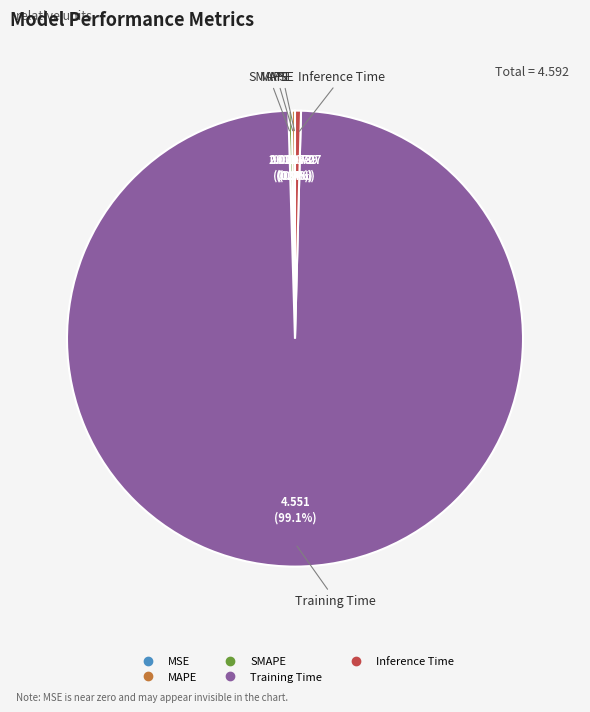

Is there a majority slice in this chart?

Yes